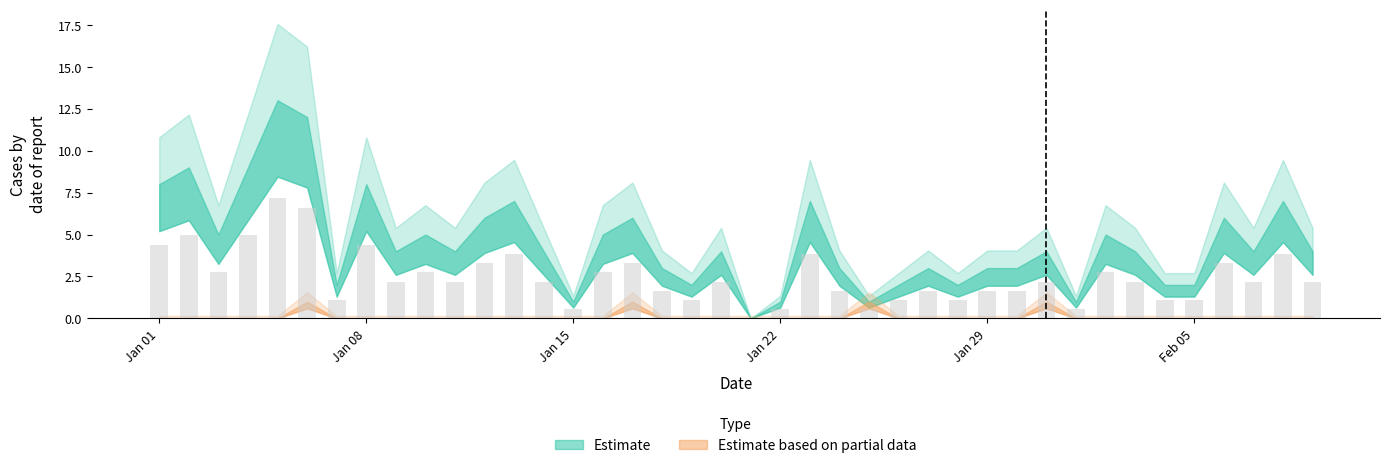

What is the sum of all values?

99.6